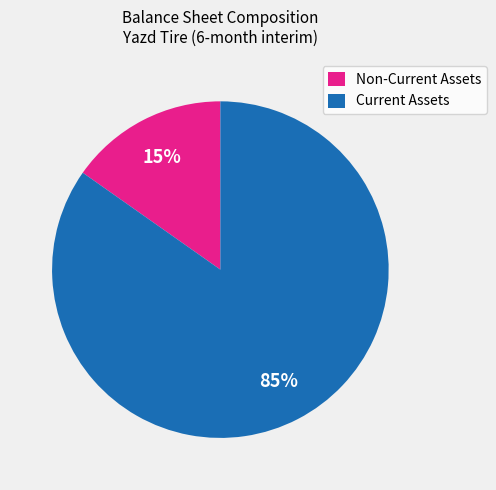

Between Non-Current Assets and Current Assets, which is larger?

Current Assets